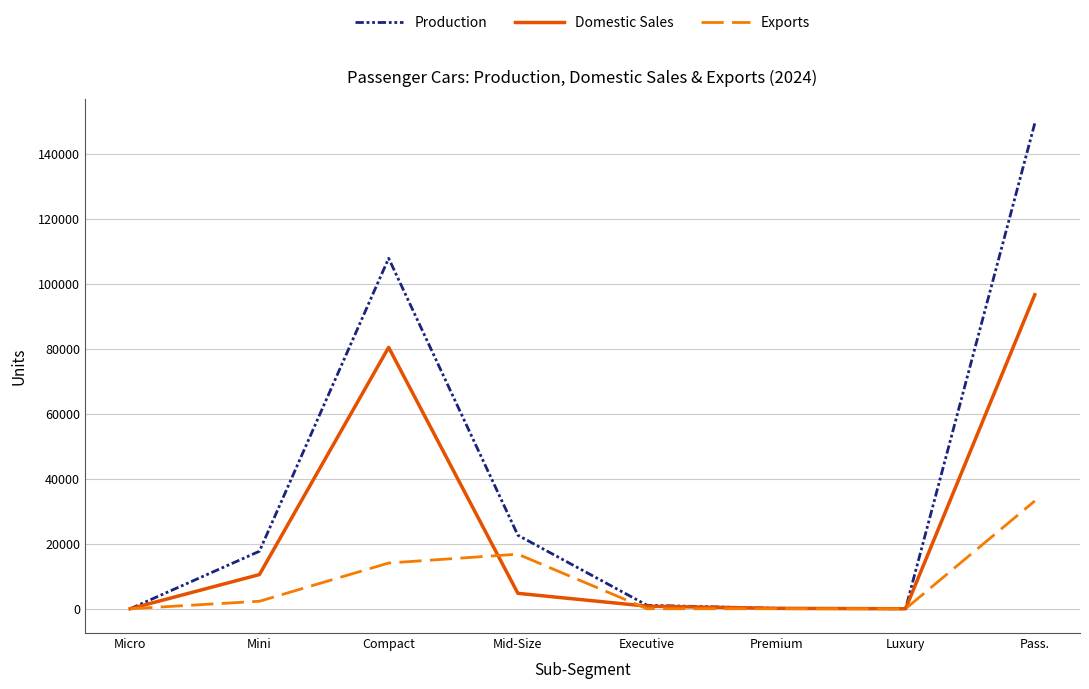

What is the difference between the Domestic Sales values at Luxury and Mini?

10524